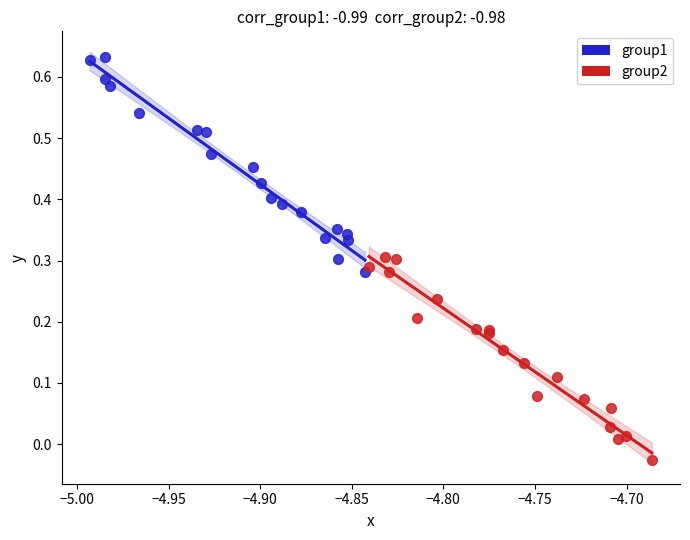

Which series contains the lowest Y value?

group2